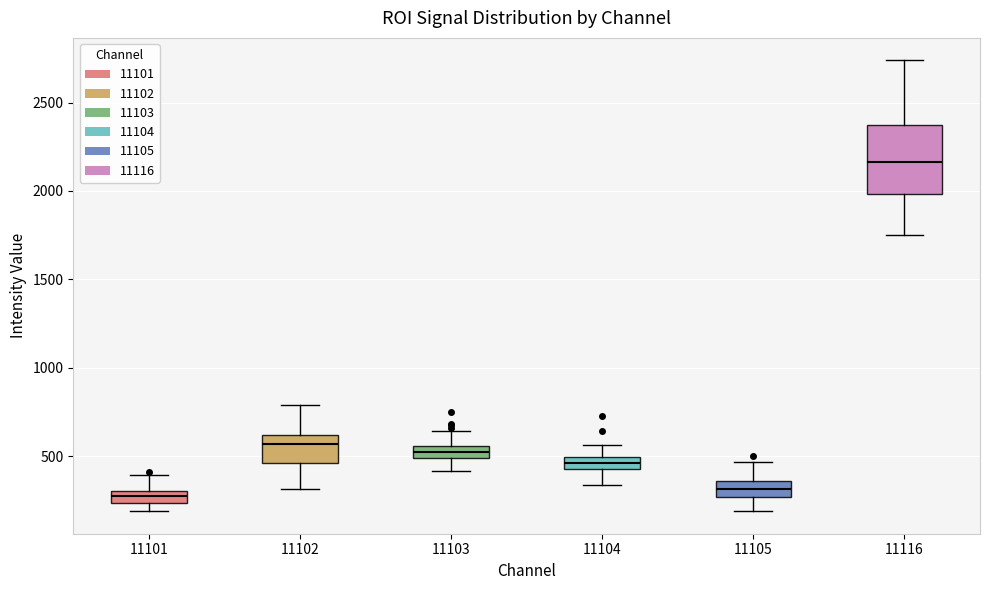

Comparing the boxes themselves (not the whiskers), which one is the tallest?

11116